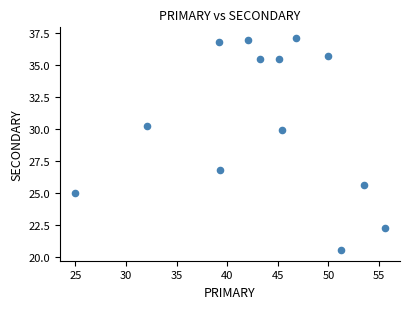

What Y value in the scatter plot is closest to 28?

26.8